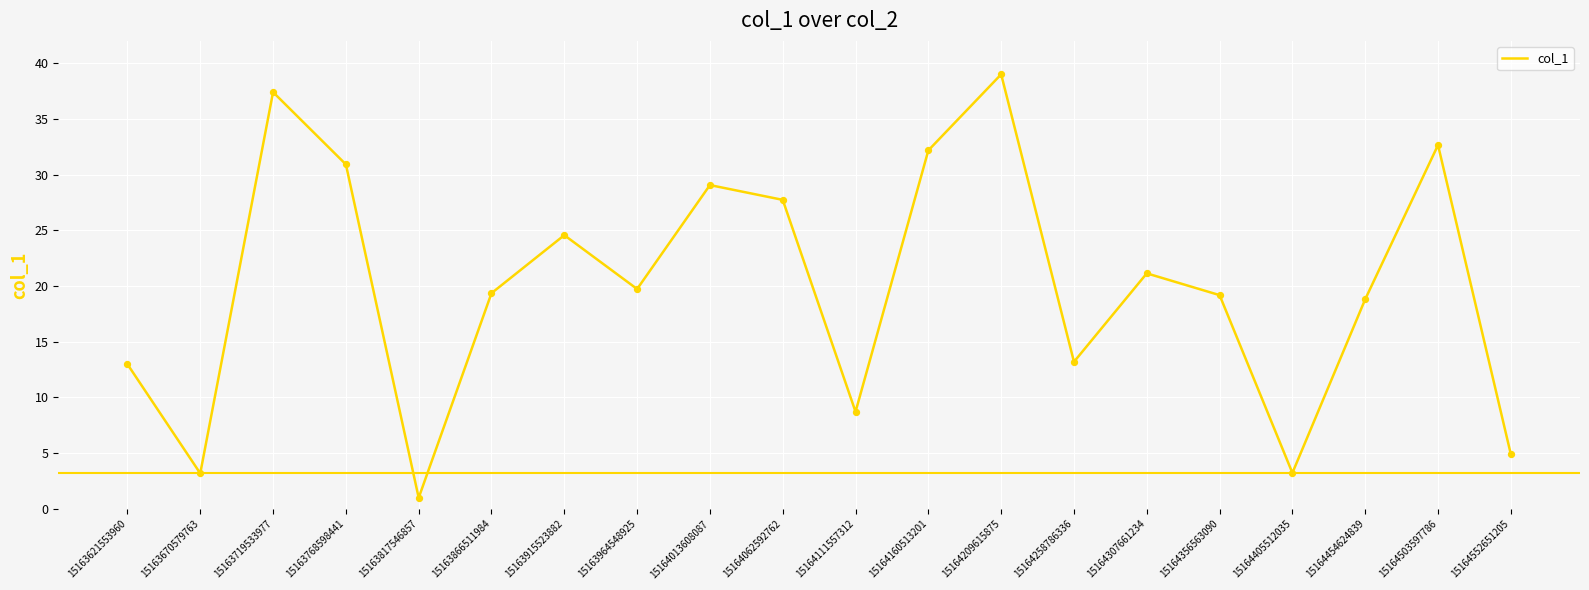

What is the ratio of the value at 15164160513201 to the value at 15163817546857?

32.2